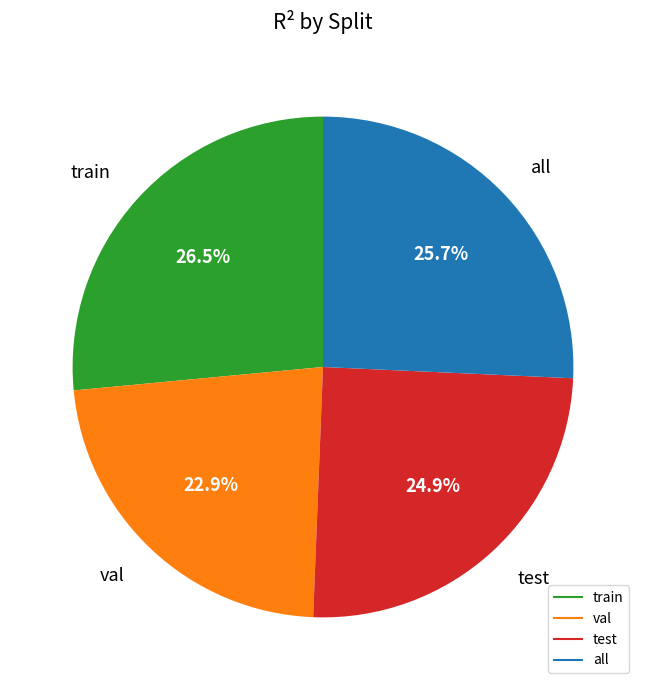

What percentage do test and val together represent?

47.8%